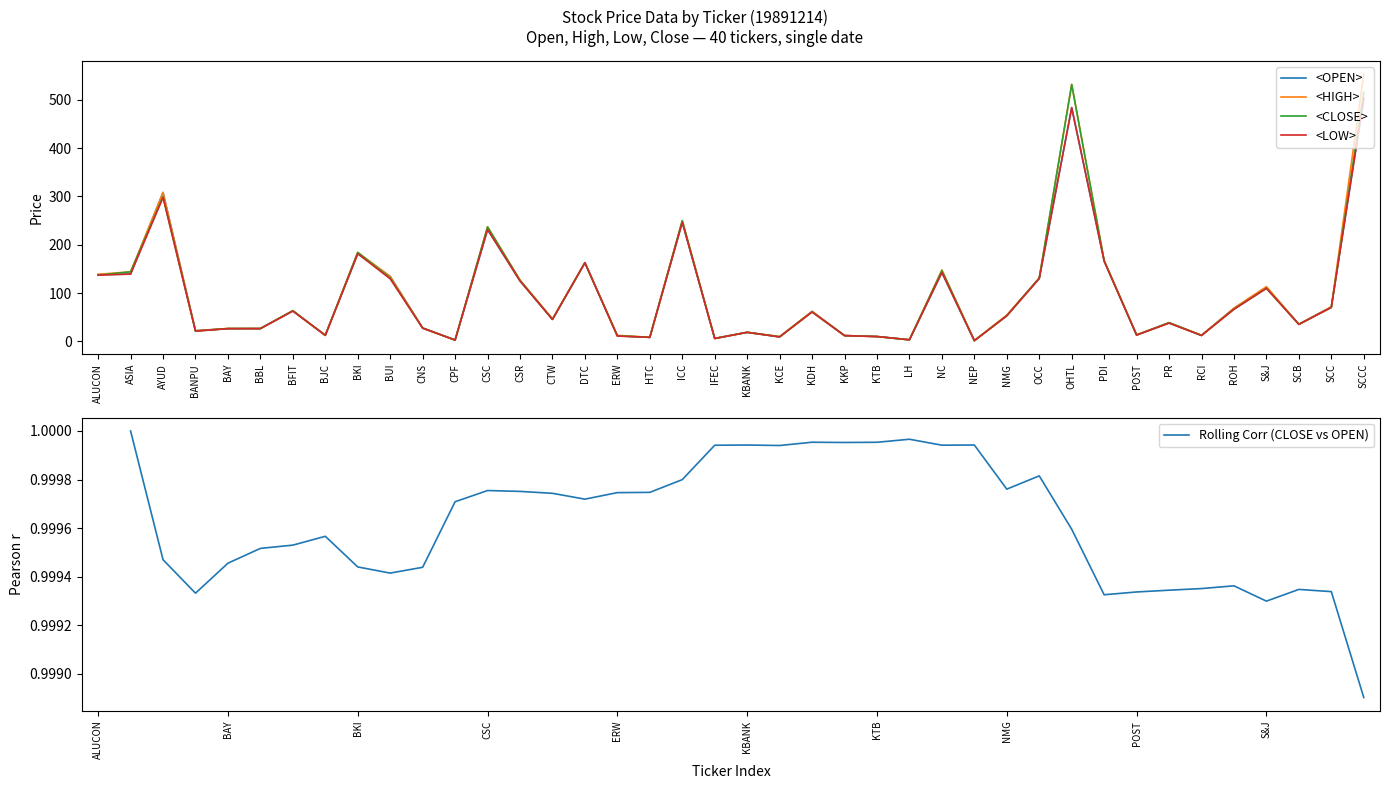

How many series are shown in this chart?

5